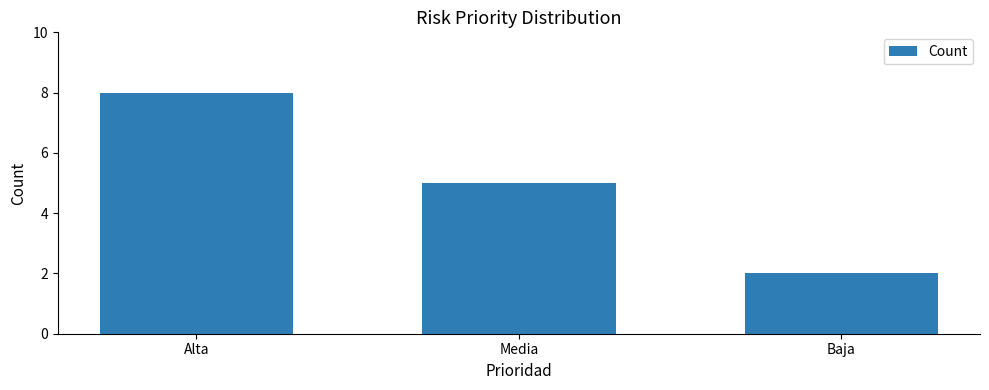

How many bars are there in total?

3